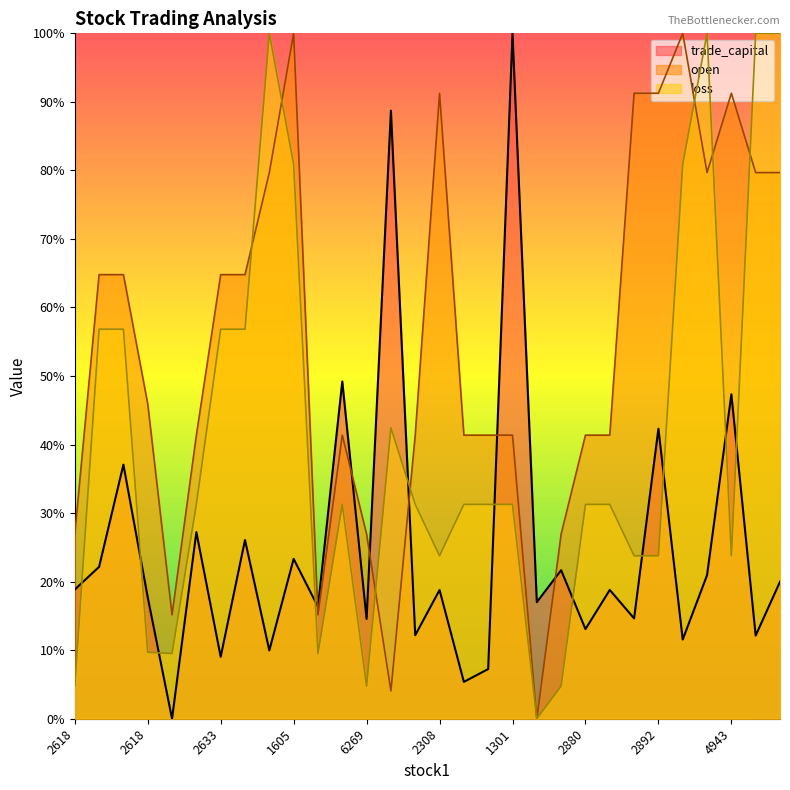

Rank the series by their maximum value, from lowest to highest.

trade_capital, open, loss